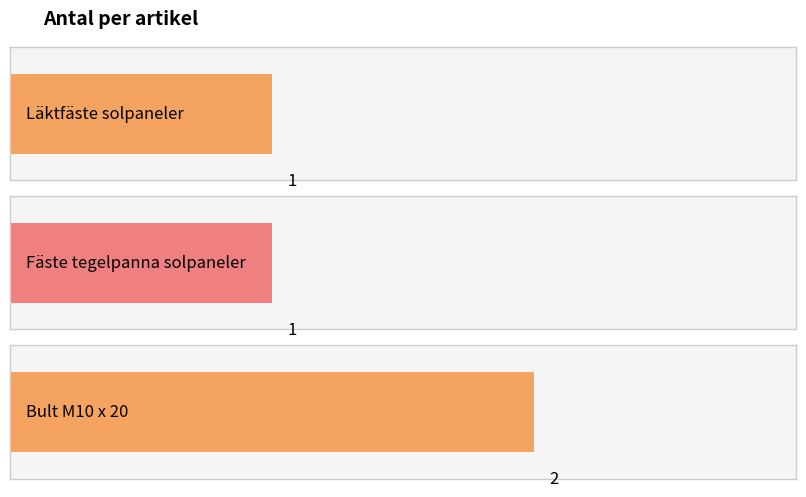

The value at Bult M10 x 20 is 1. True or false?

False